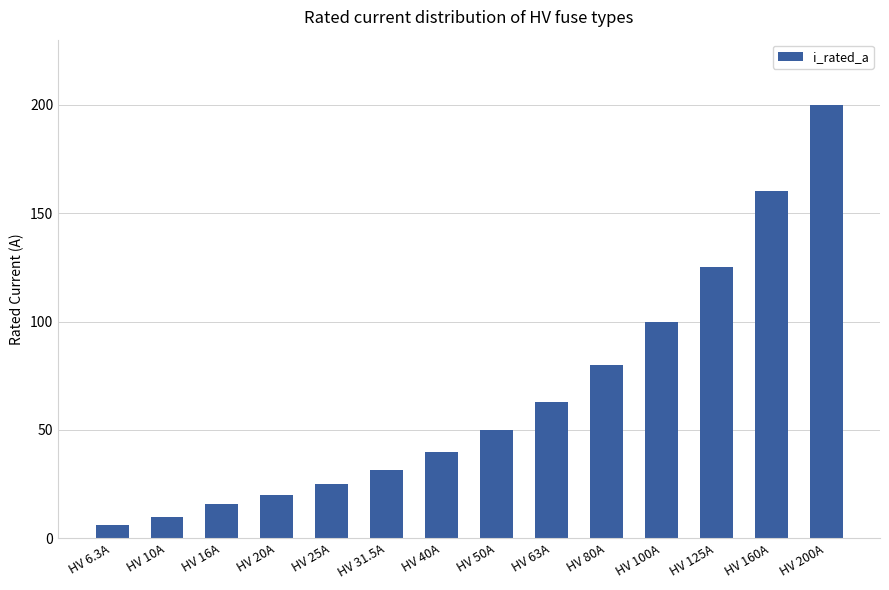

What is the maximum value shown in the chart?

200.0